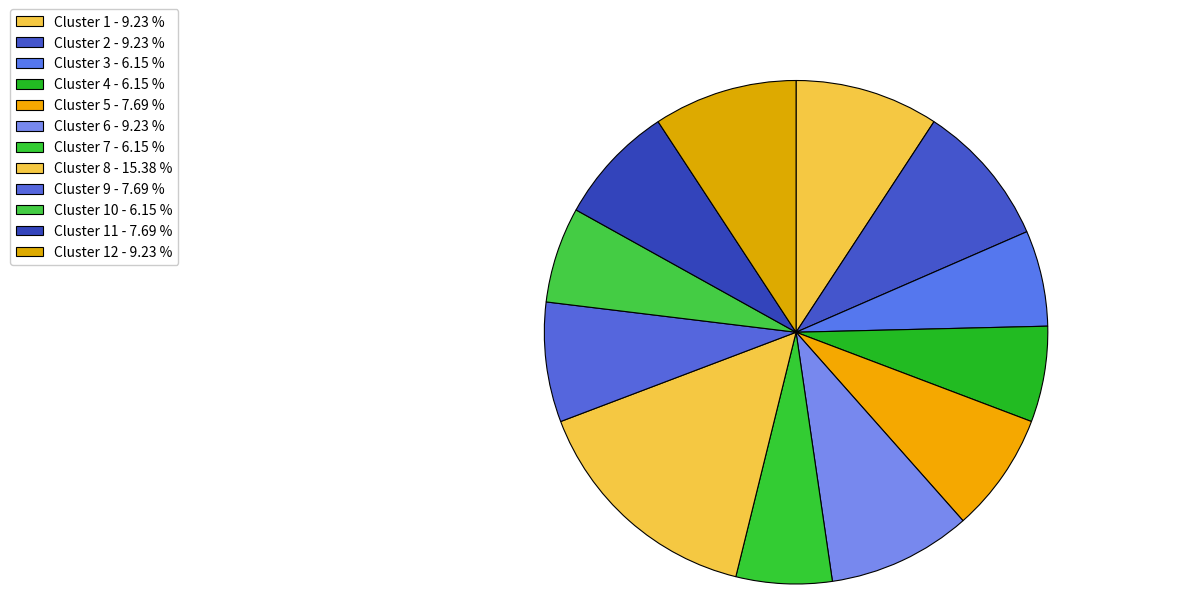

How many slices are in this pie chart?

12